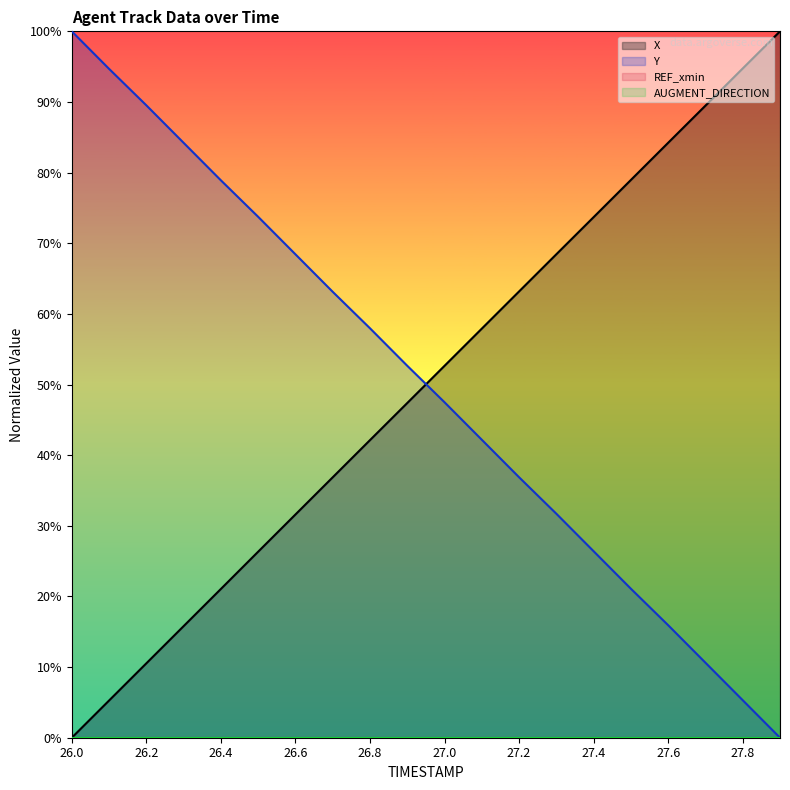

What position from the left is 27.0?

11